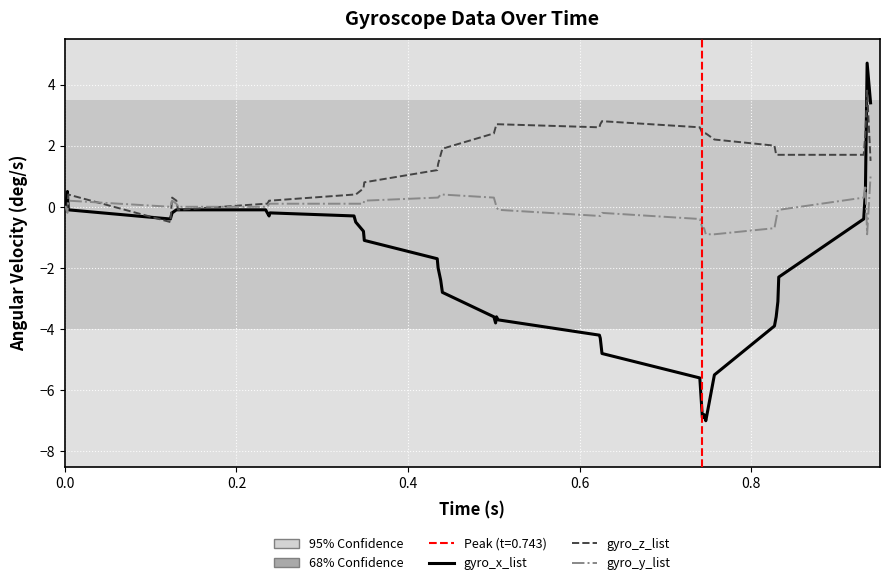

Which series has the widest spread of values?

gyro_x_list